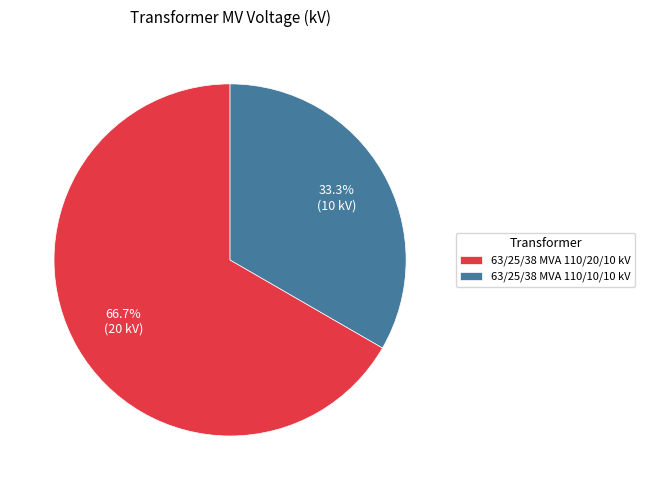

Is it true that 63/25/38 MVA 110/20/10 kV is 67% of the pie?

True